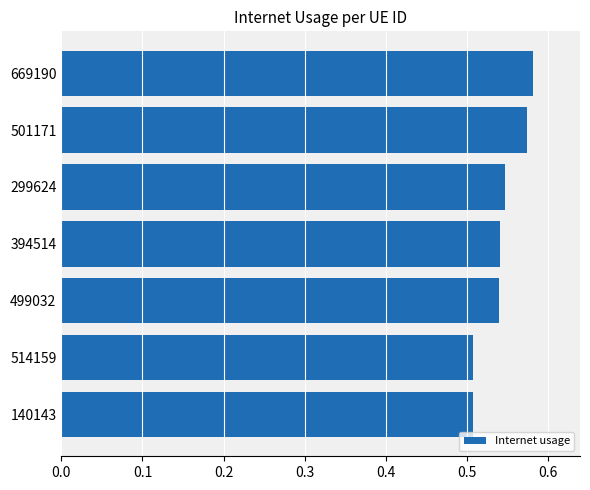

Which has a higher value, 394514 or 501171?

501171